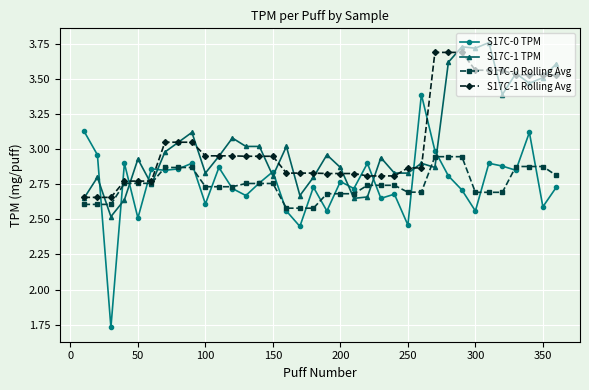

How many intersections are there between S17C-1 Rolling Avg and S17C-0 TPM?

9